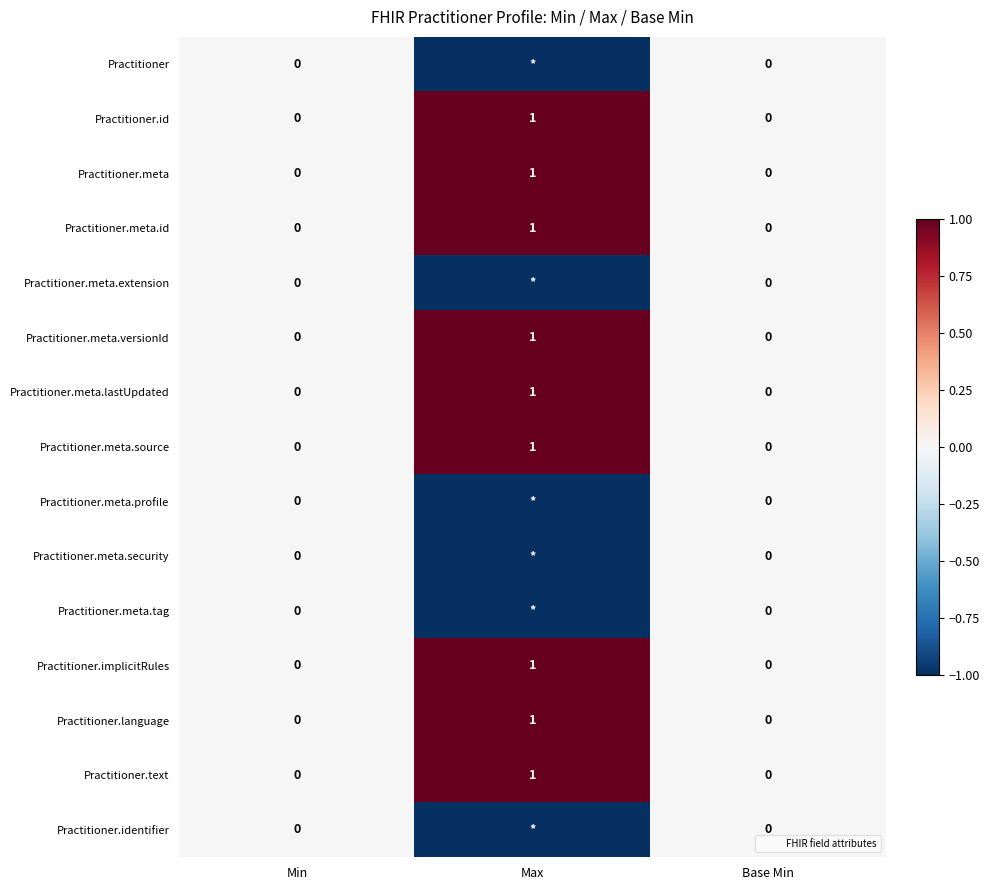

Which series has the widest spread of values?

Practitioner